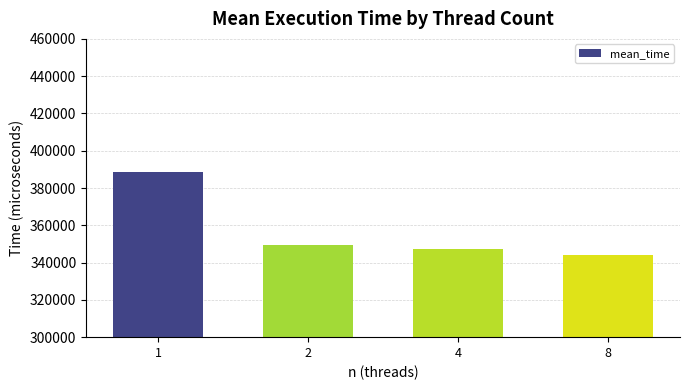

Are the bars grouped side by side (vs. stacked)?

No